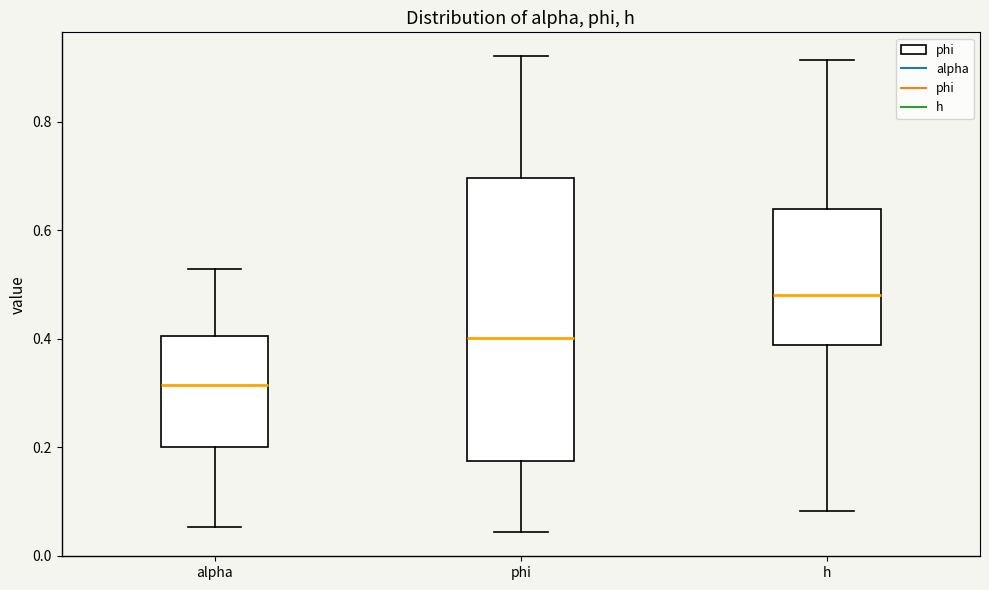

Comparing the boxes themselves (not the whiskers), which one is the tallest?

phi